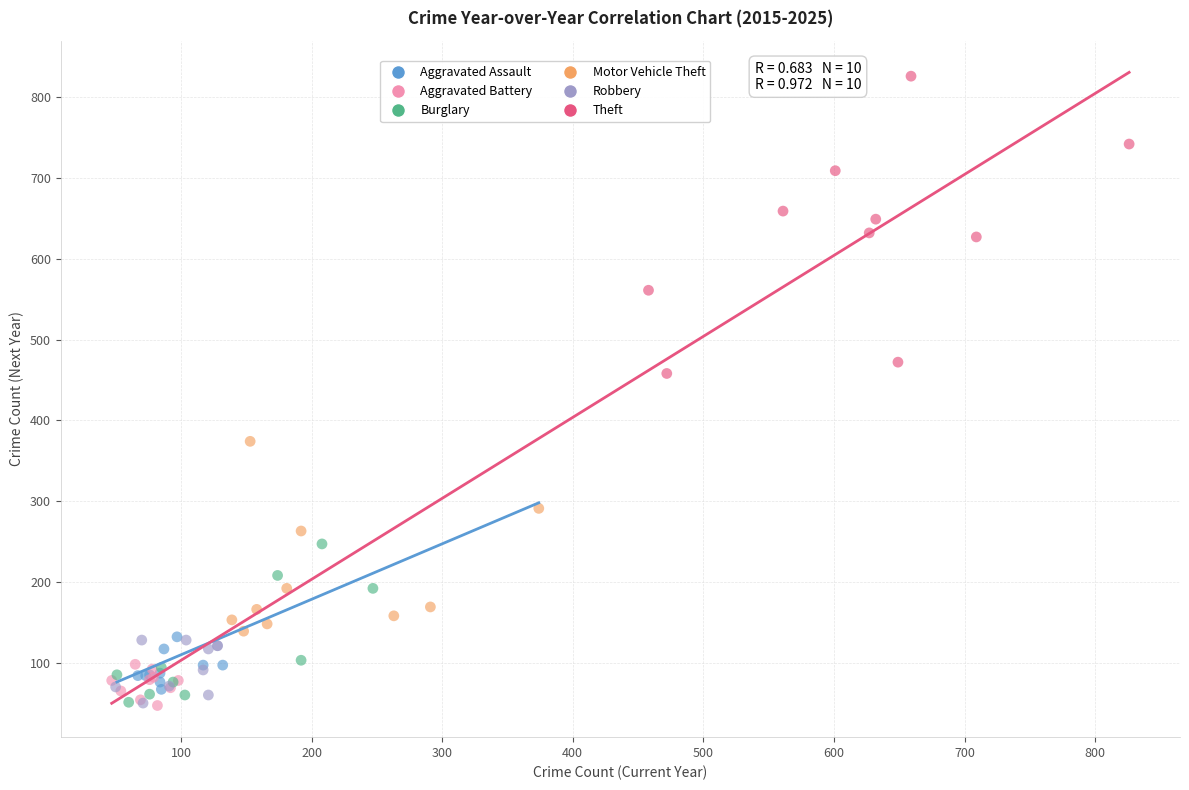

Which series has the widest spread of Y values?

Theft